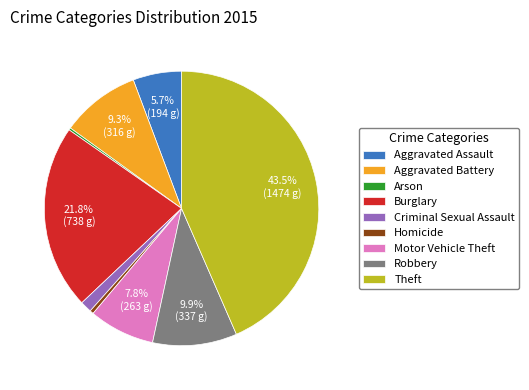

Which slice is the largest?

Theft